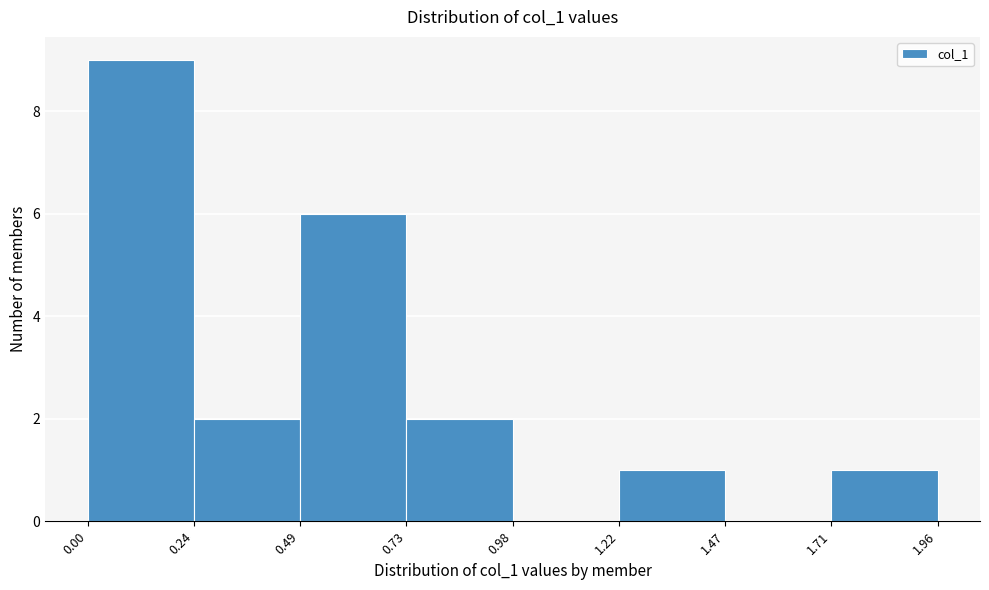

Over which range of the x-axis is the bar tallest?

0.00 to 0.24